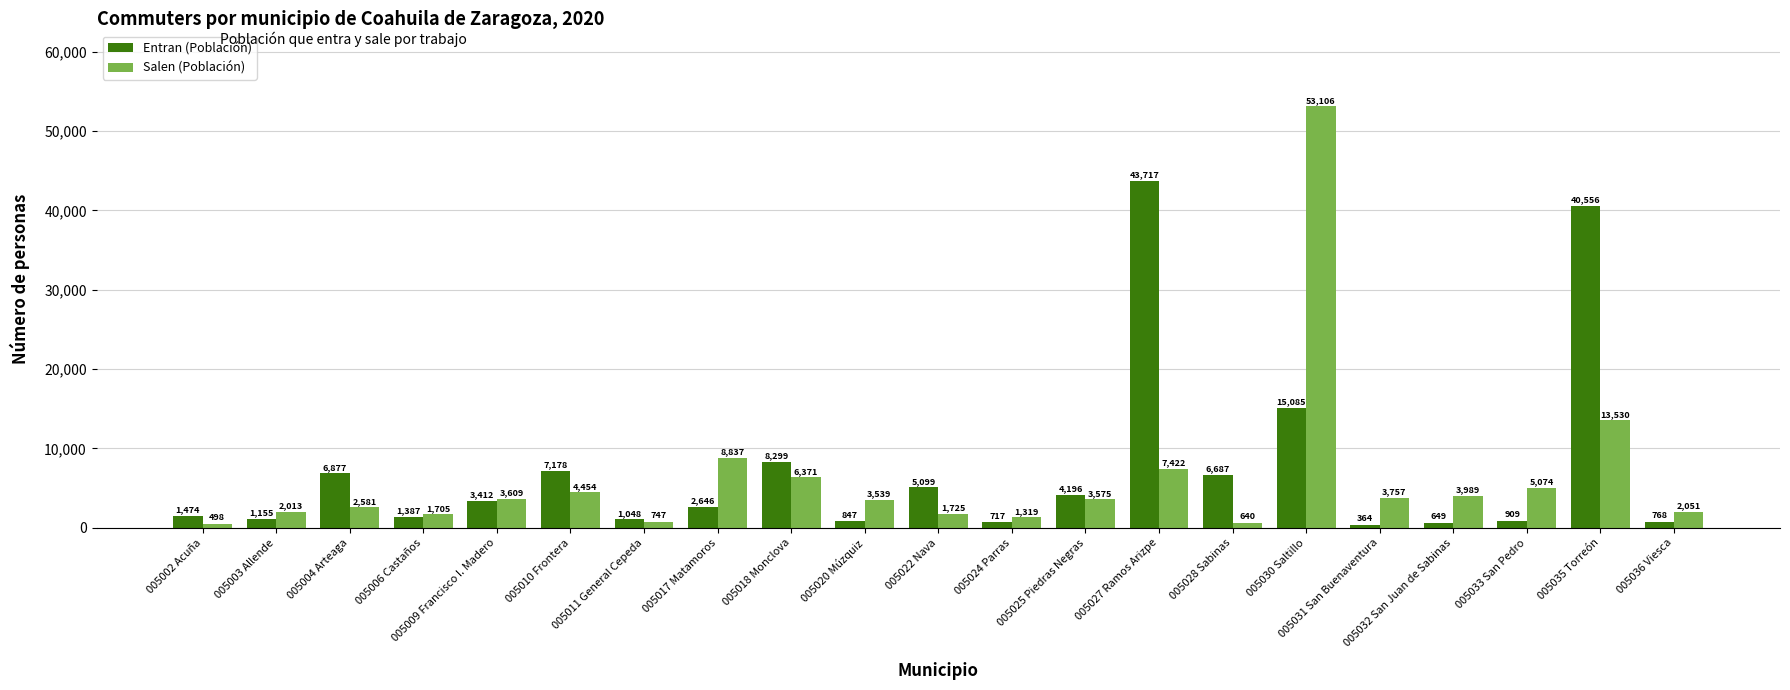

List the series in order of their peak value, highest first.

Salen (Población), Entran (Población)